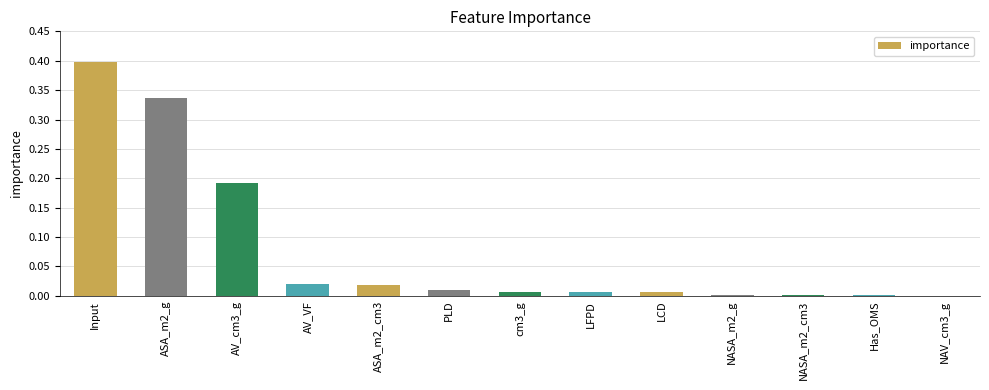

What is the average value?

0.1